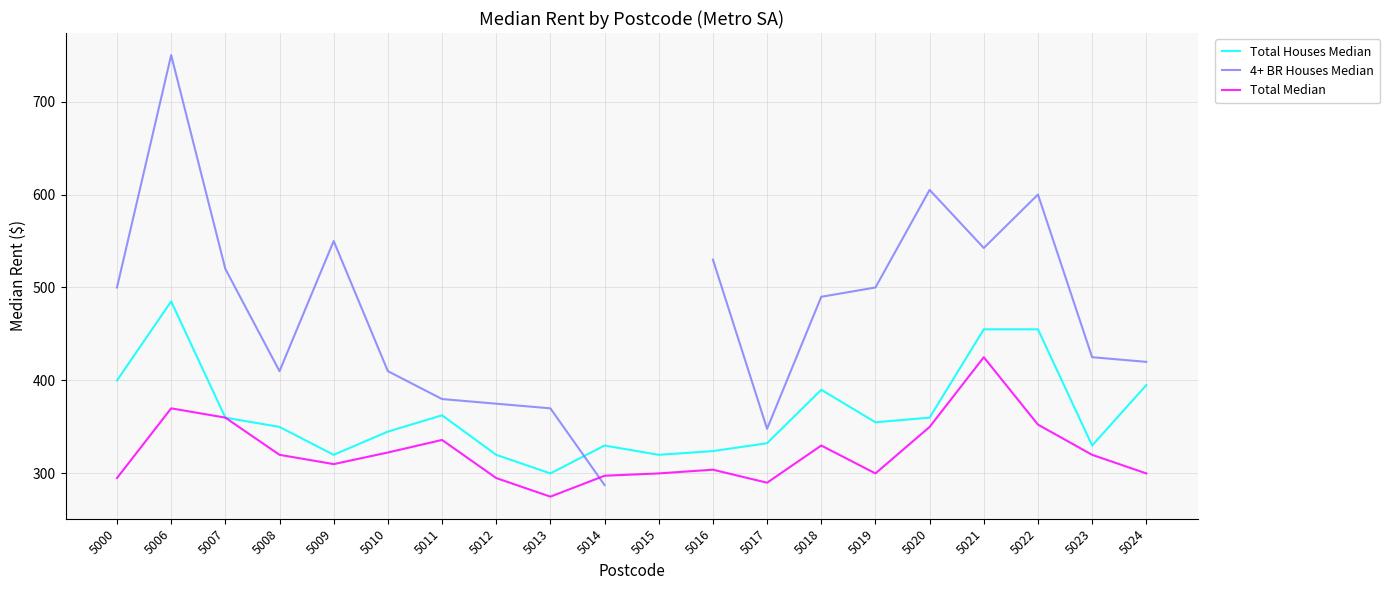

Does the chart have visible grid lines?

Yes